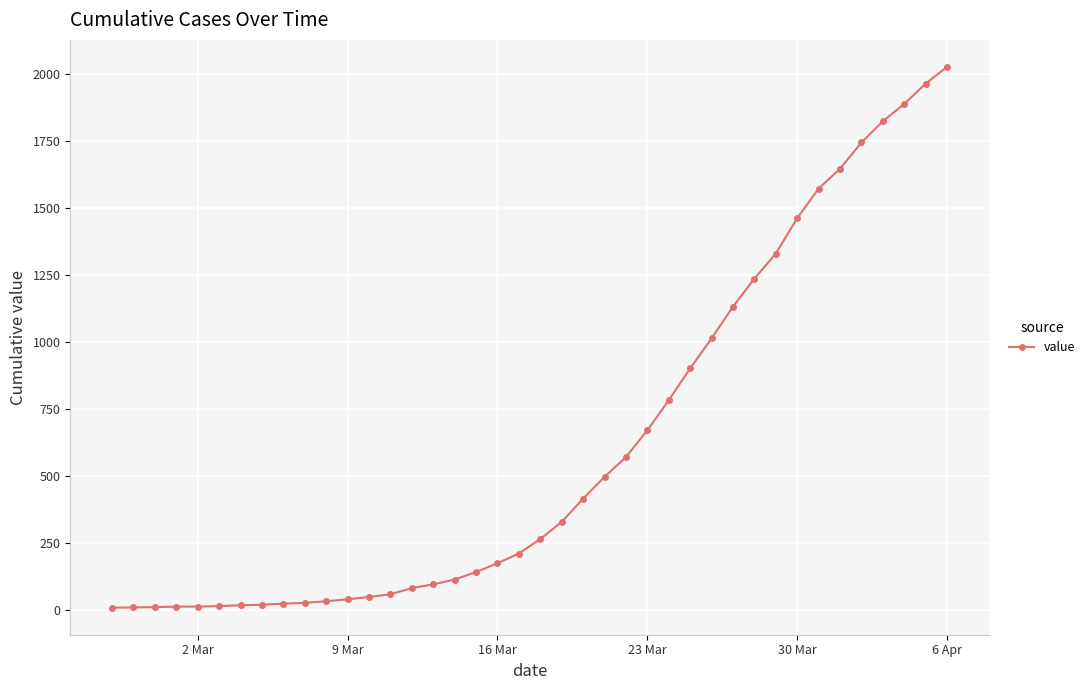

What is the maximum value shown in the chart?

2025